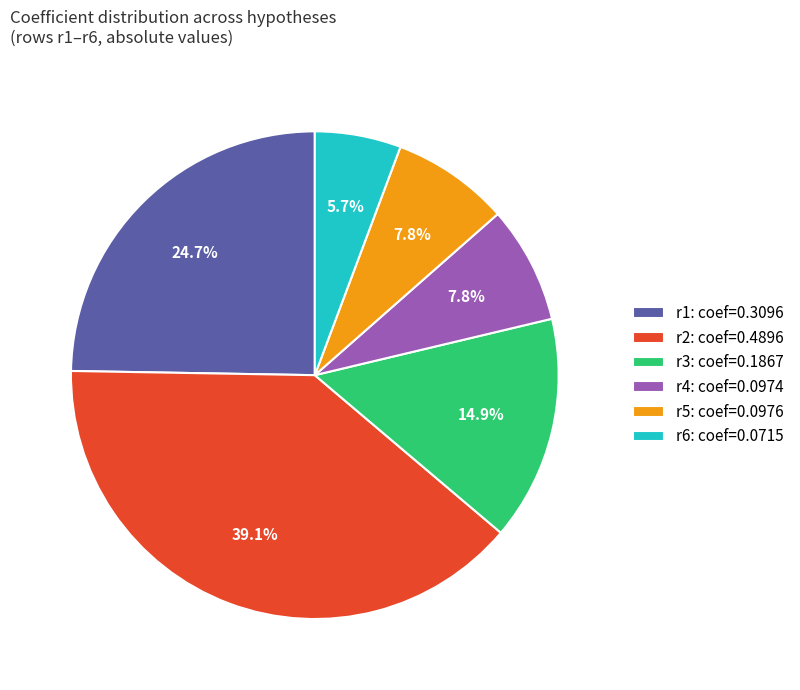

Which has a higher value, r2: coef=0.4896 or r6: coef=0.0715?

r2: coef=0.4896